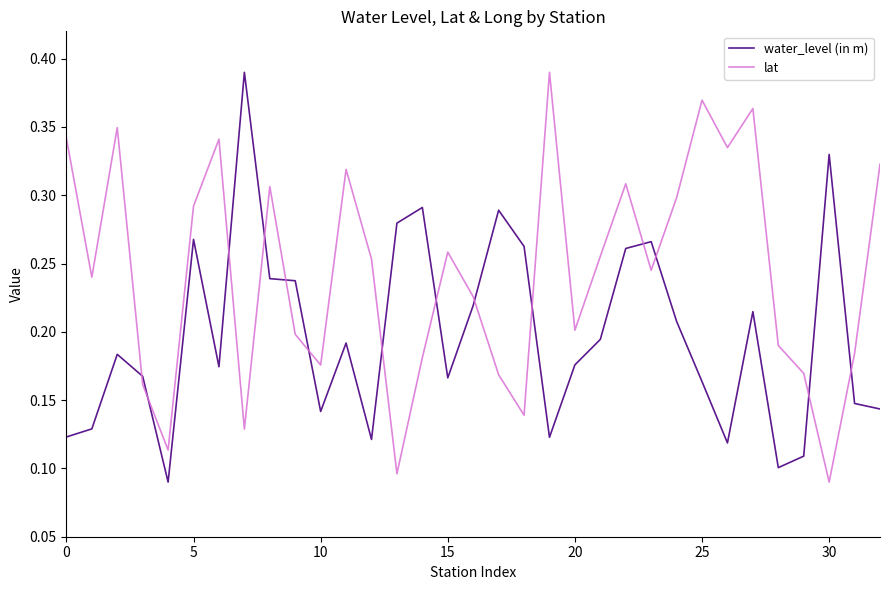

Does the chart display data point markers on the line(s)?

No